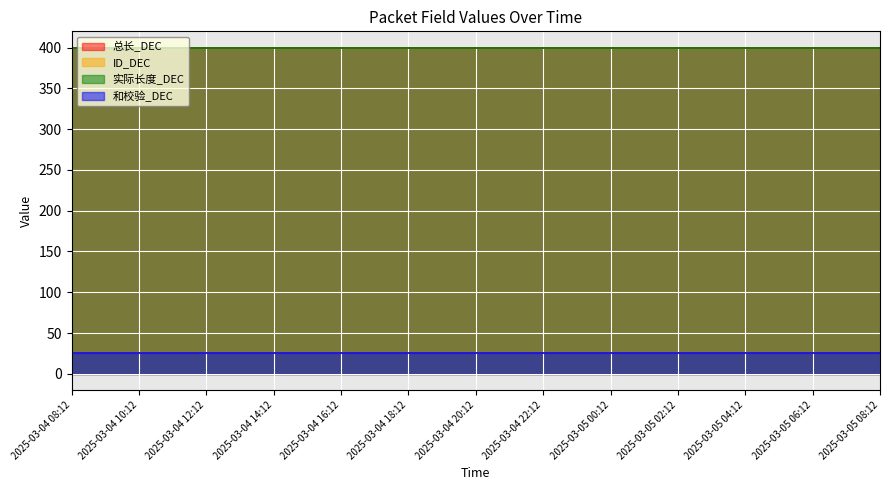

Reading left to right, transcribe all the data shown in this chart.

总长_DEC: 400	400	400	400	400	400	400	400	400	400	400	400	400	400	400	400	400	400	400	400	400	400	400	400	400
ID_DEC: 25	25	25	25	25	25	25	25	25	25	25	25	25	25	25	25	25	25	25	25	25	25	25	25	25
实际长度_DEC: 400	400	400	400	400	400	400	400	400	400	400	400	400	400	400	400	400	400	400	400	400	400	400	400	400
和校验_DEC: 25	25	25	25	25	25	25	25	25	25	25	25	25	25	25	25	25	25	25	25	25	25	25	25	25